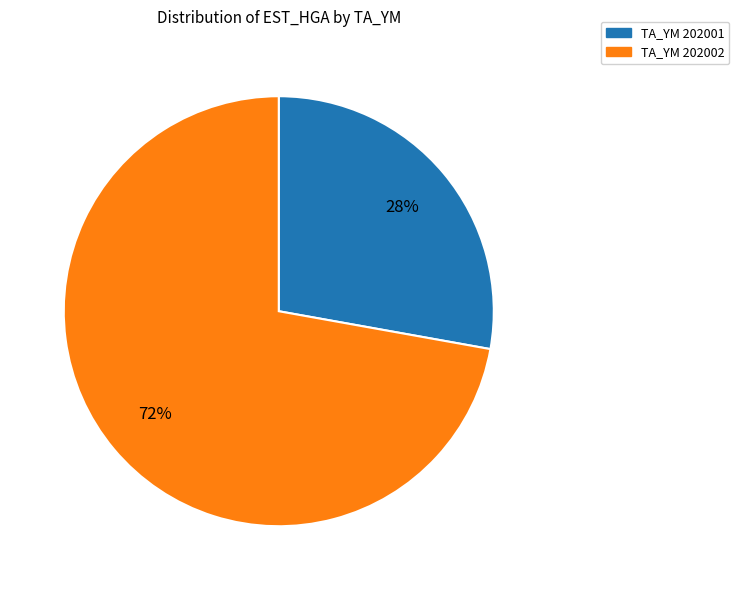

Does any single category account for the majority?

Yes